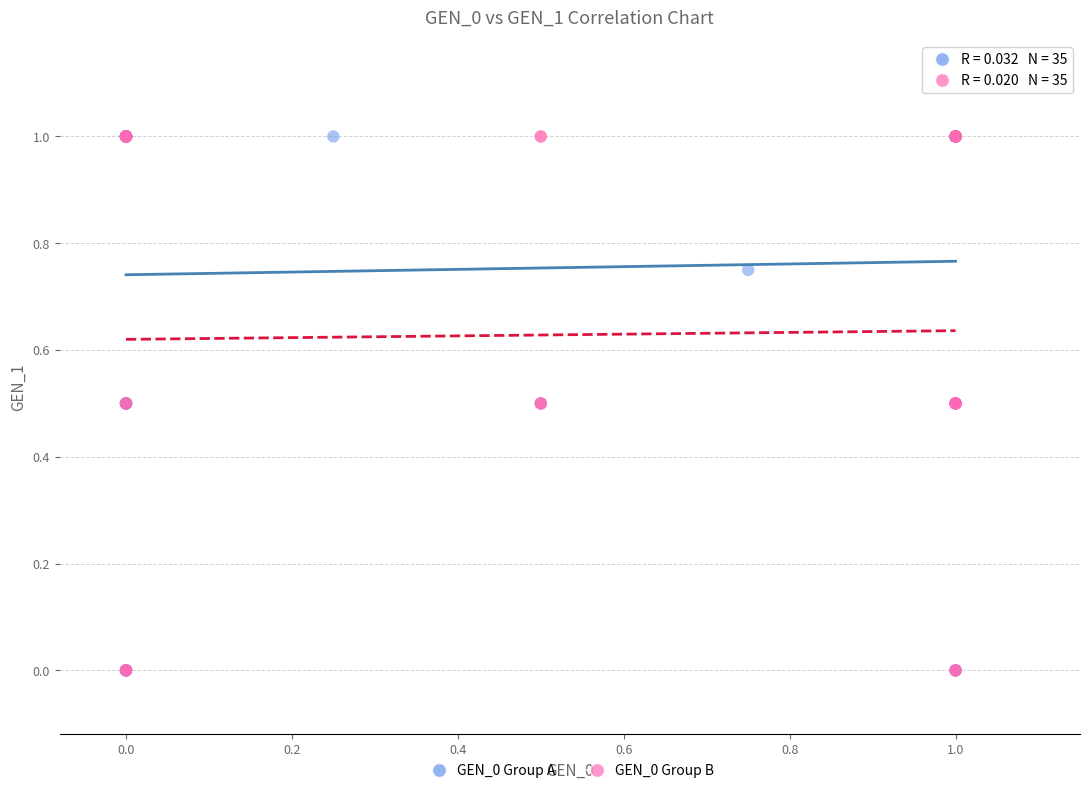

What are all the series names shown in the legend?

GEN_0 Group A, GEN_0 Group B